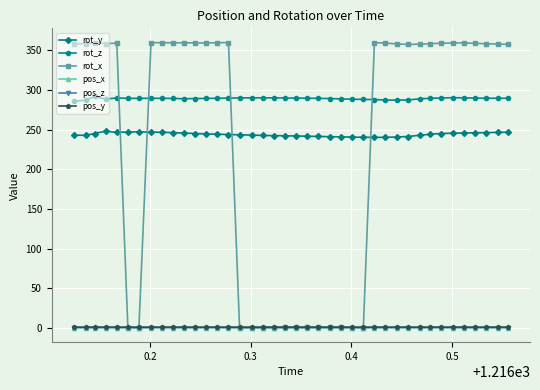

True or false: pos_x and rot_y intersect in this chart.

False